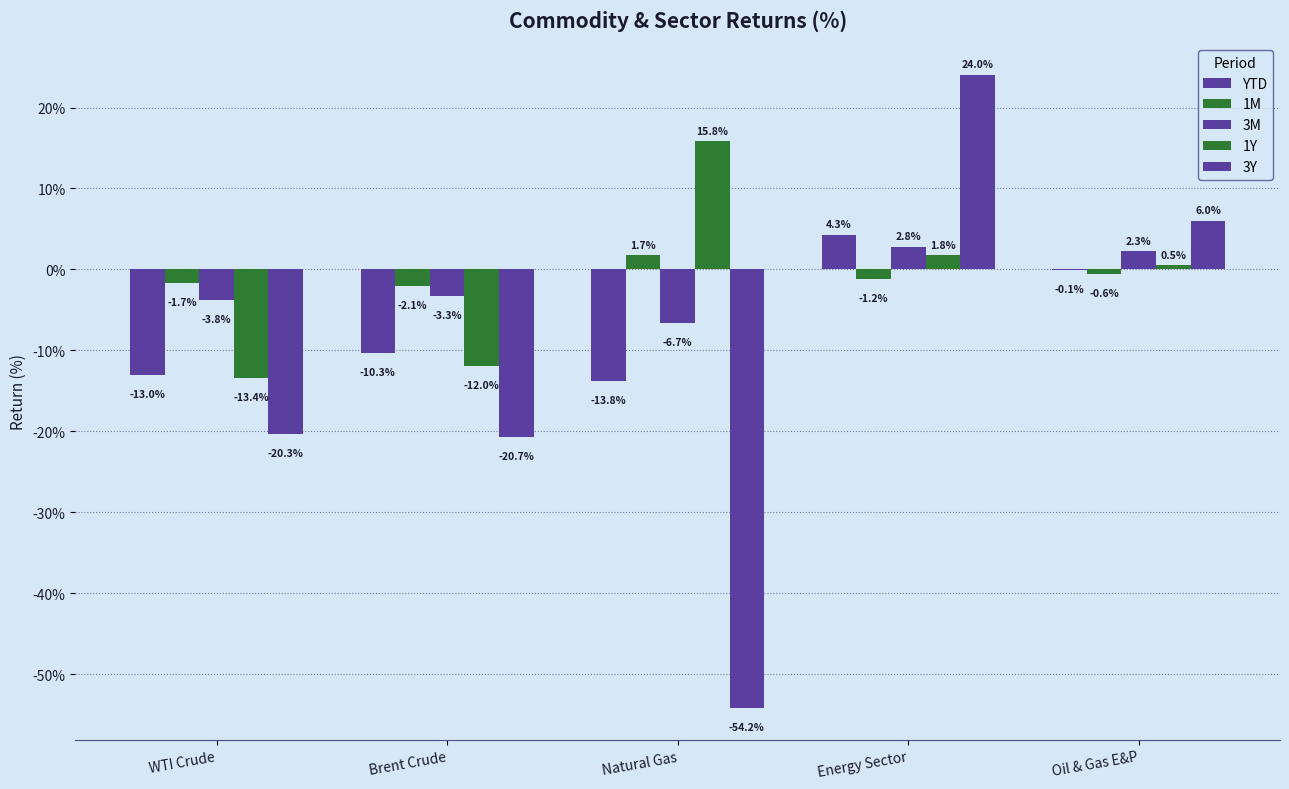

What is the value of the YTD bar at the 1st from the left?

-13.0